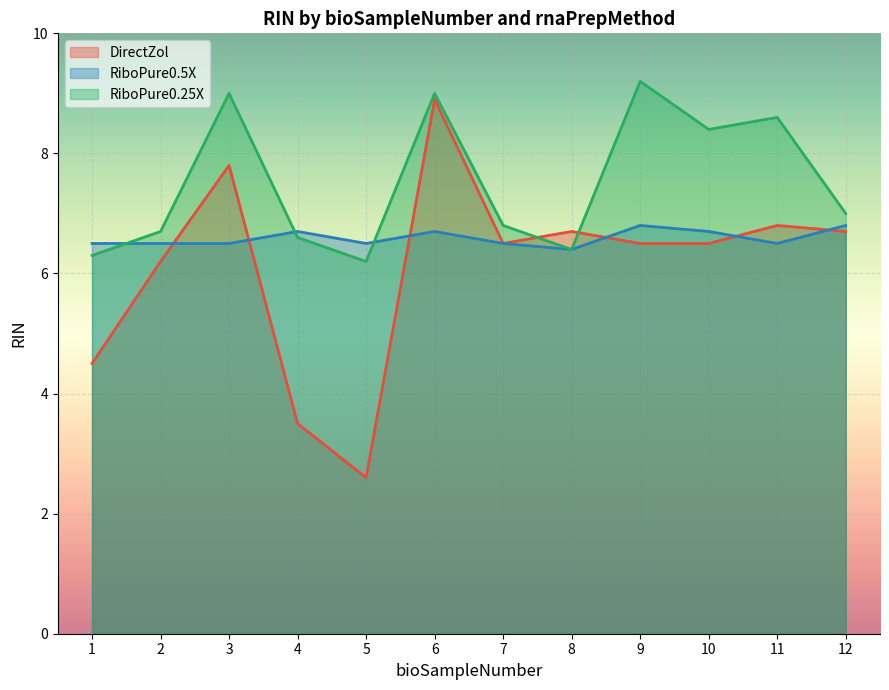

What is the sum of all RiboPure0.25X values?

90.2